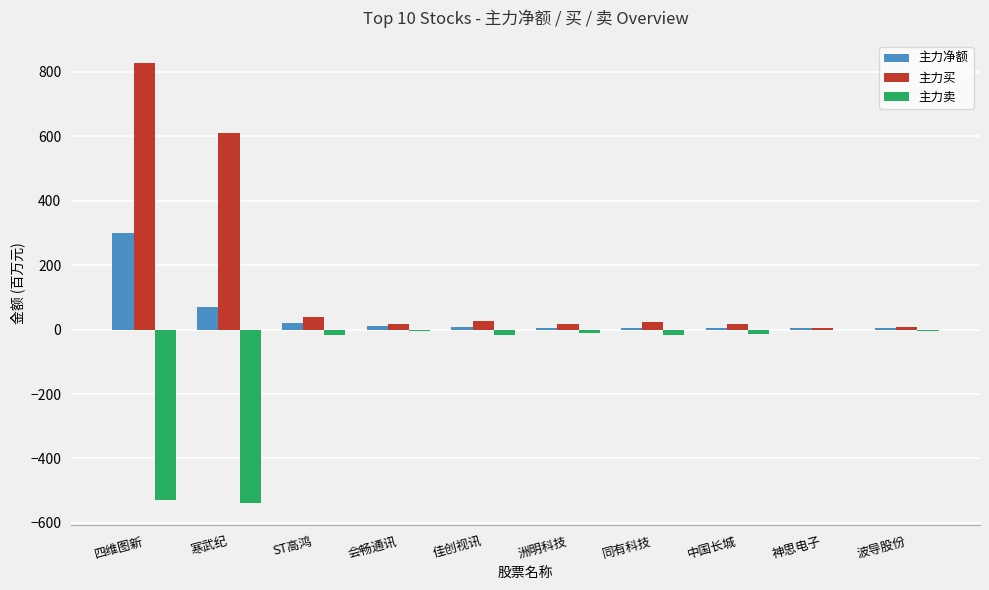

What is the sum of all 主力净额 values?

434.0